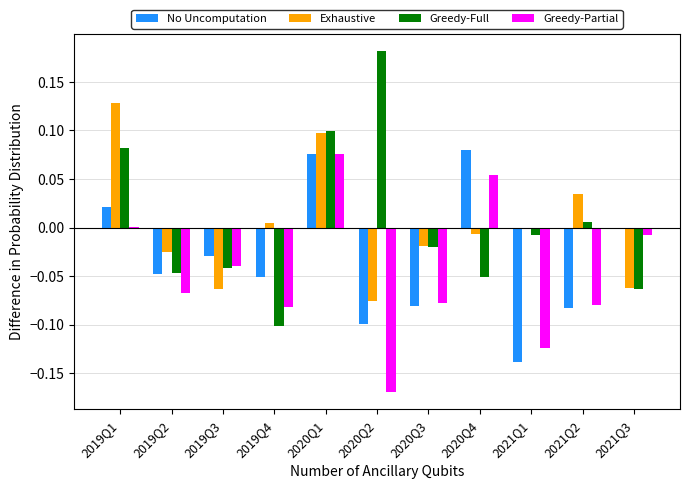

The Greedy-Full series shows -0.2 at 2019Q4. True or false?

False